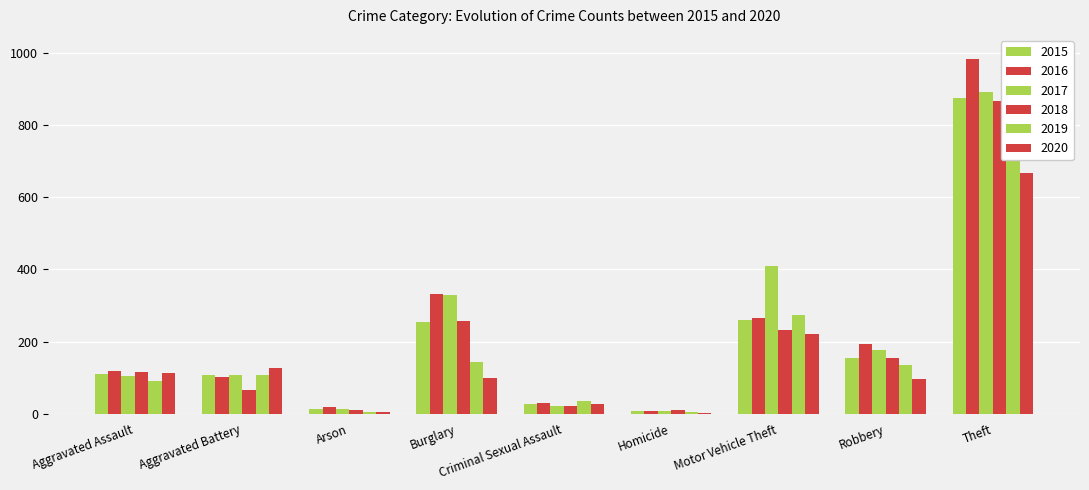

Which series changed the most between Aggravated Battery and Homicide?

2020